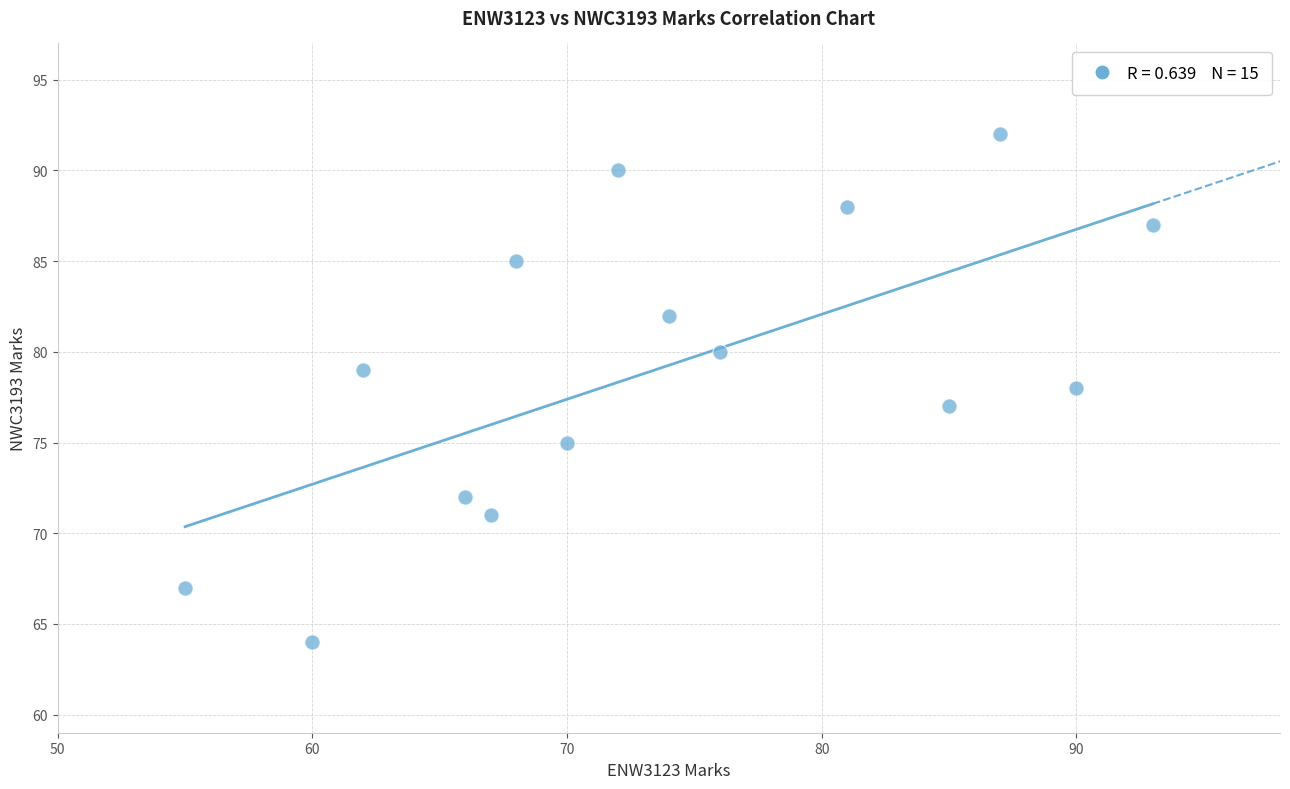

What is the range of X values (max minus min)?

38